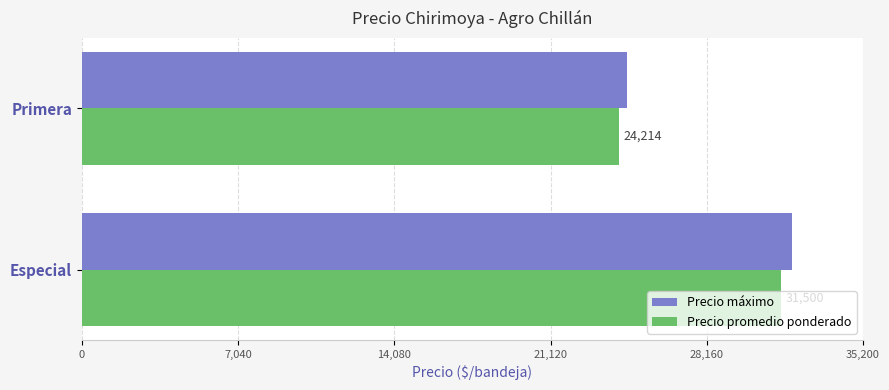

Which series has the largest total across all categories?

Precio máximo